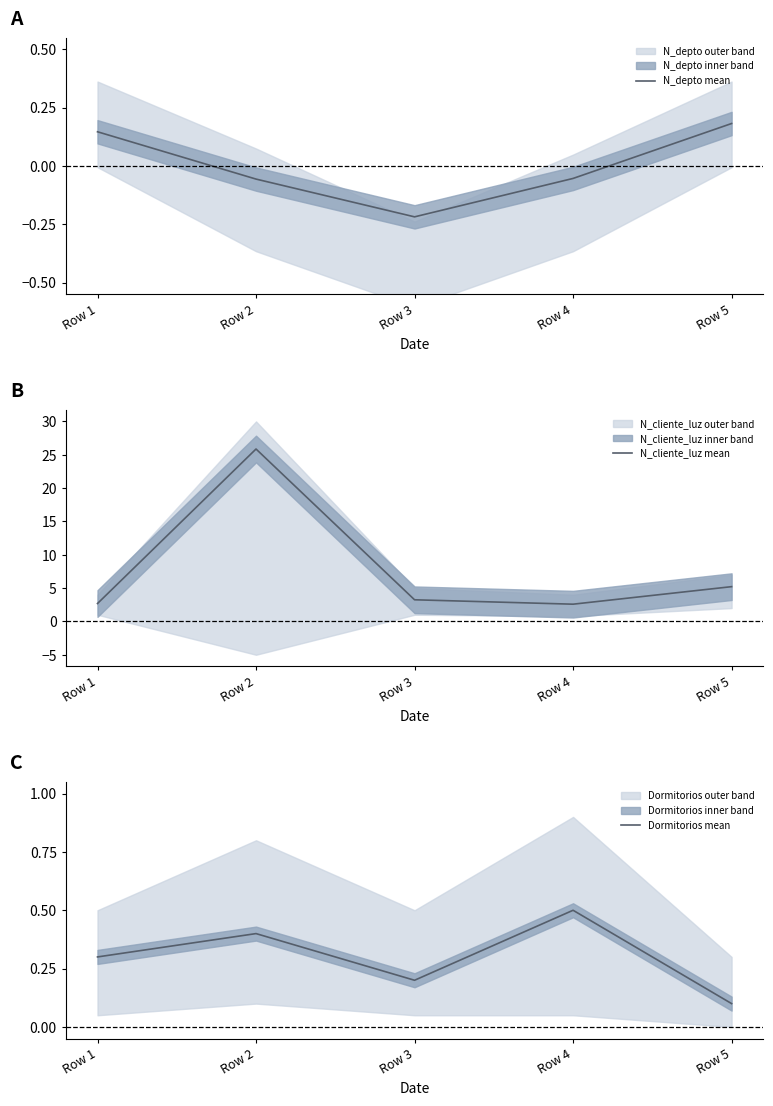

Which category has the lowest value in the Dormitorios mean series?

Row 5